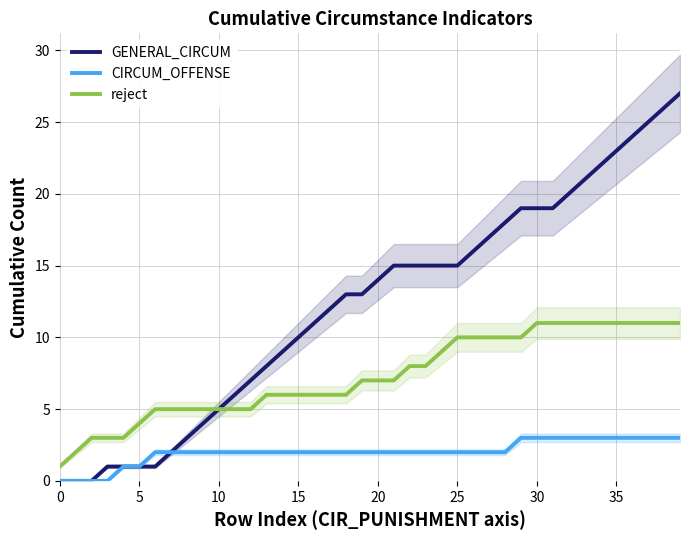

How many lines are shown in the chart?

3